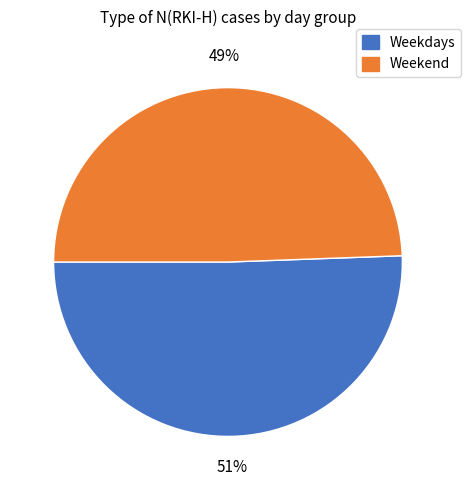

Is there any slice that represents more than half of the pie?

Yes